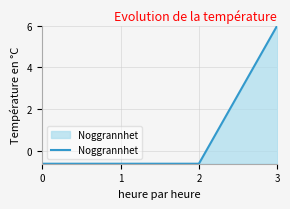

Reading right to left, extract all data points from this chart.

6.0	-0.6	-0.6	-0.6